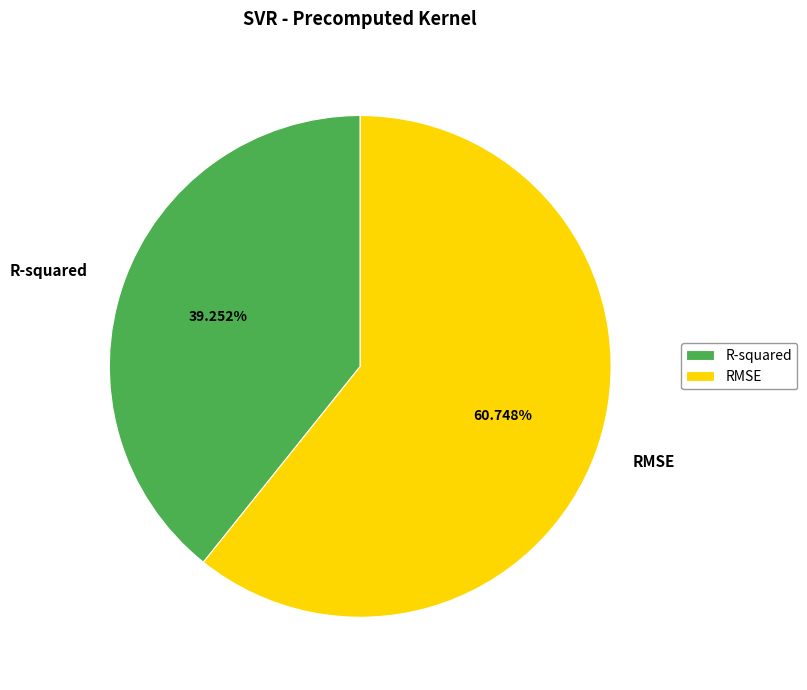

To the nearest percent, what is the difference between the largest and smallest slice percentages?

21%